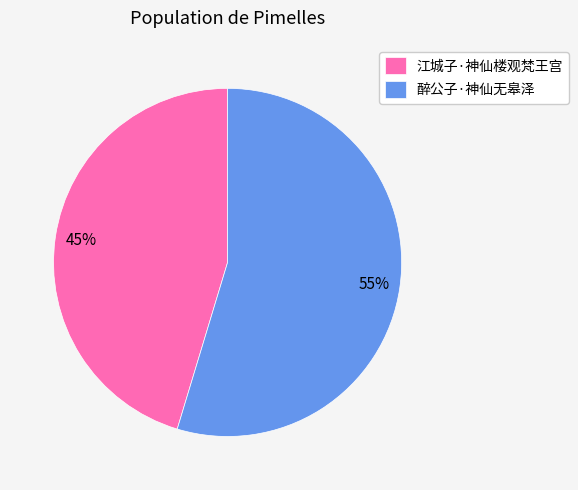

Combined, do 醉公子·神仙无皋泽 and 江城子·神仙楼观梵王宫 account for over 50%?

Yes